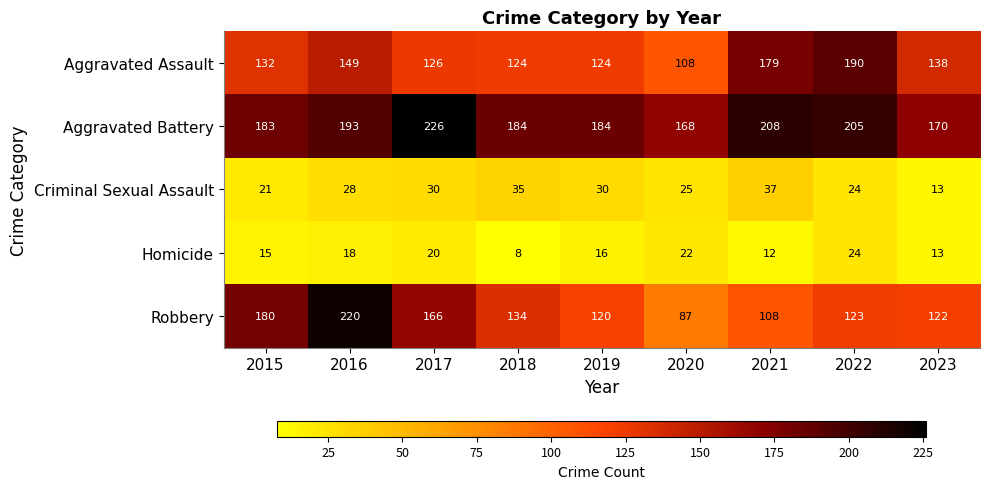

True or false: Homicide has a value of 13 at 2018.

False